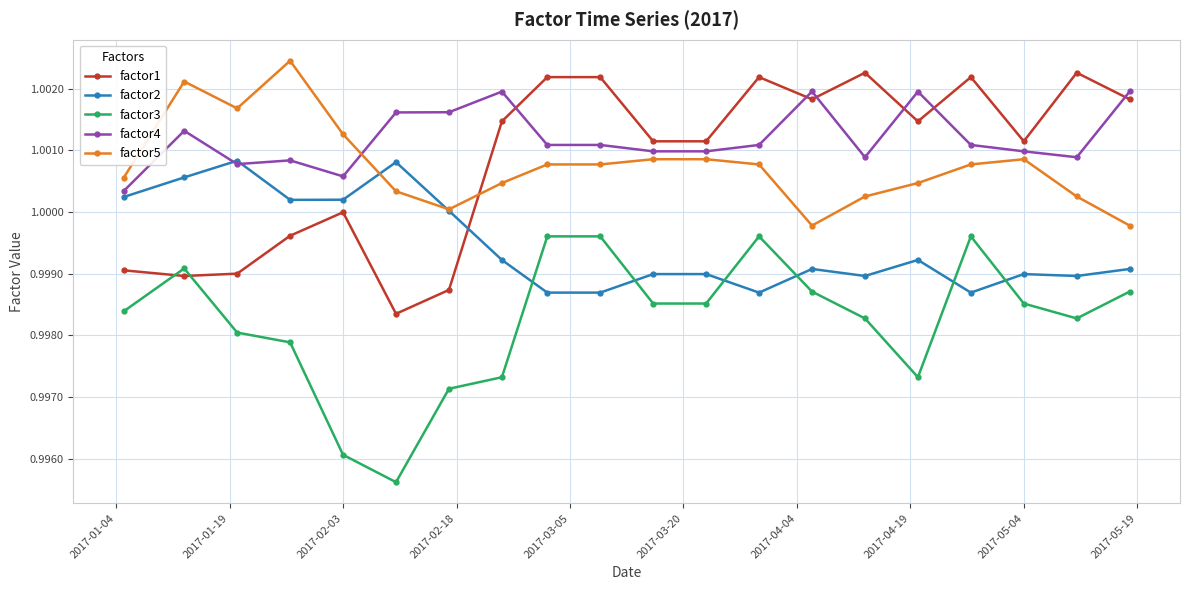

At how many categories does at least one series exceed 0?

20